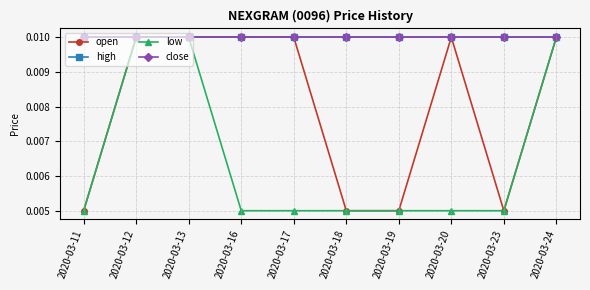

Is this an area chart (filled region under the line)?

No